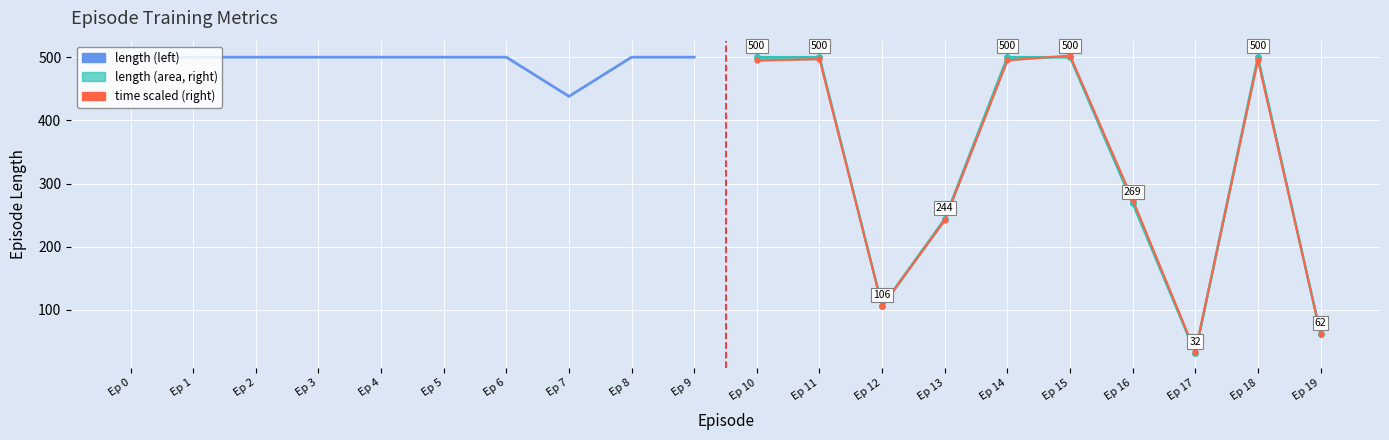

How many lines are shown in the chart?

3